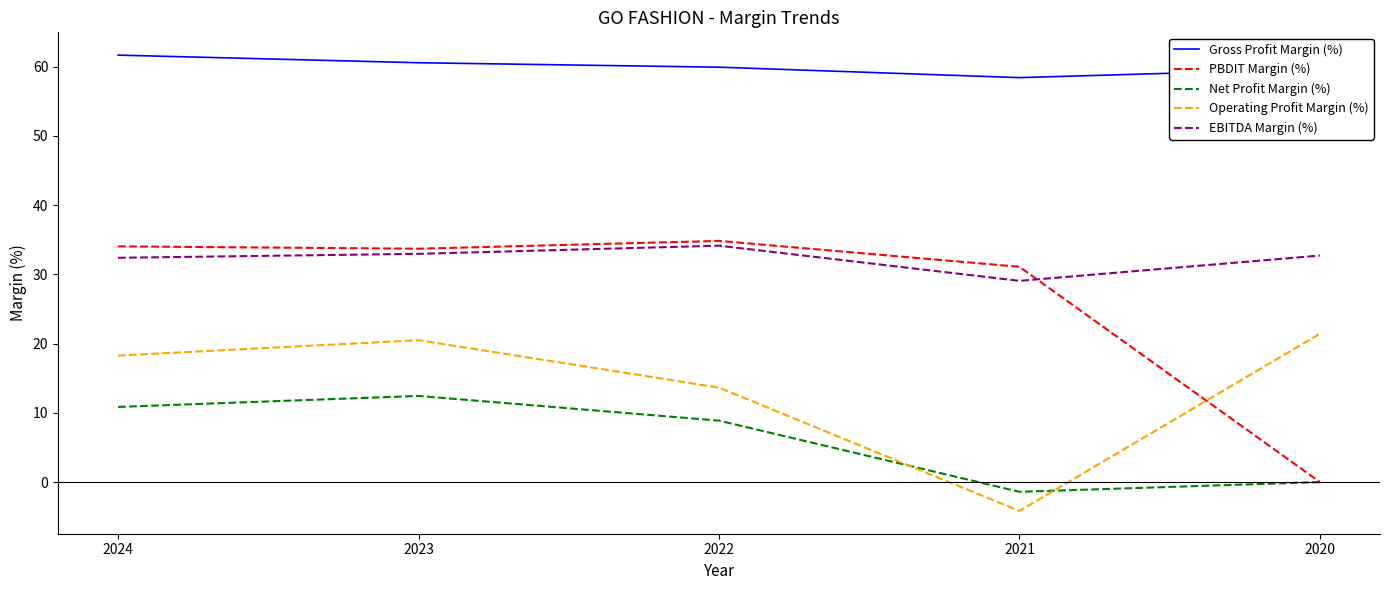

Is the value of PBDIT Margin (%) at 2024 greater than the value of Gross Profit Margin (%) at 2021?

No